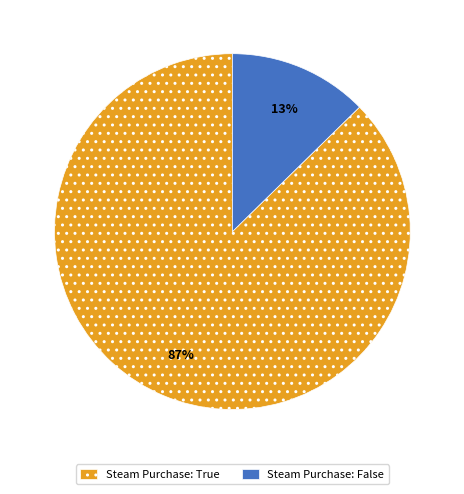

Count the number of slices in the pie.

2